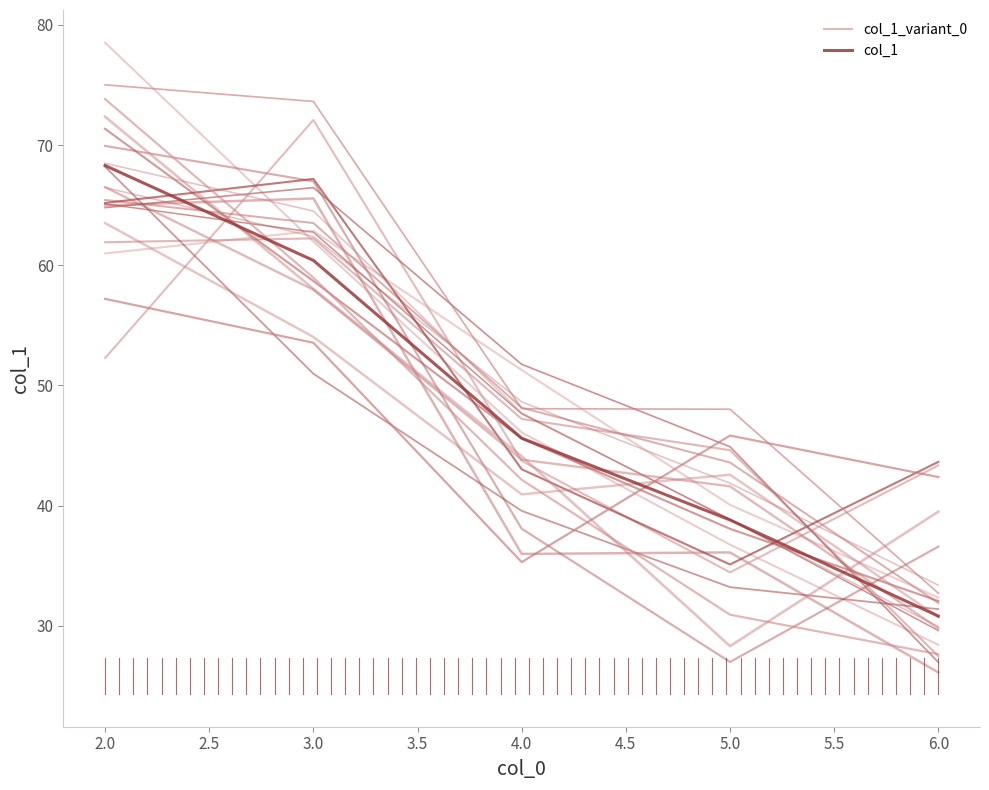

Is it true that col_1_variant_0 equals 91.5 at 2.0?

False